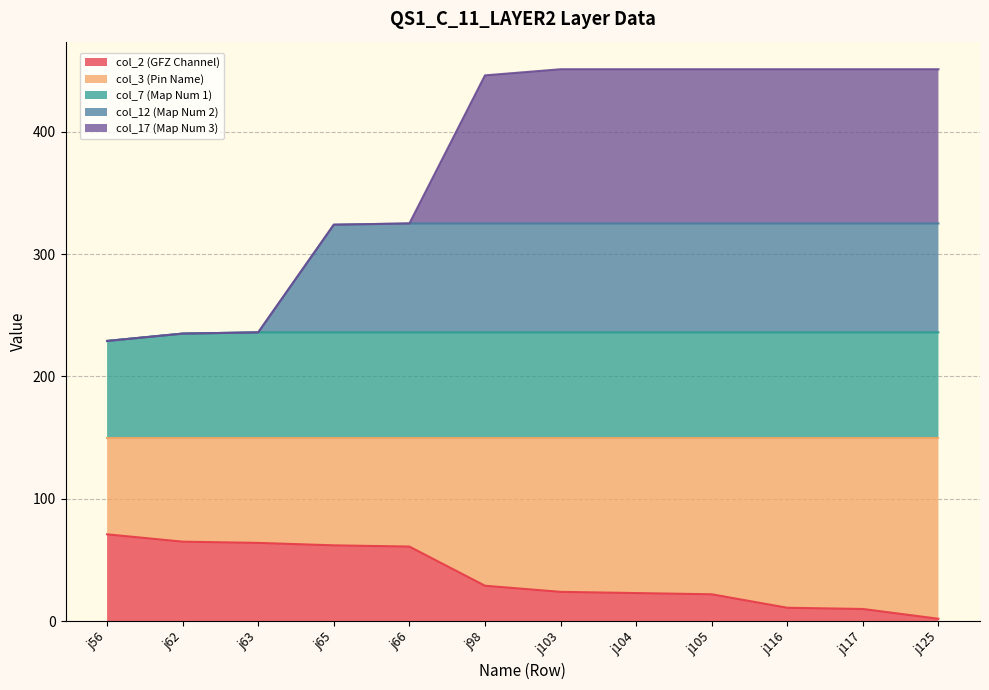

What is the total value across all series at j103?

451